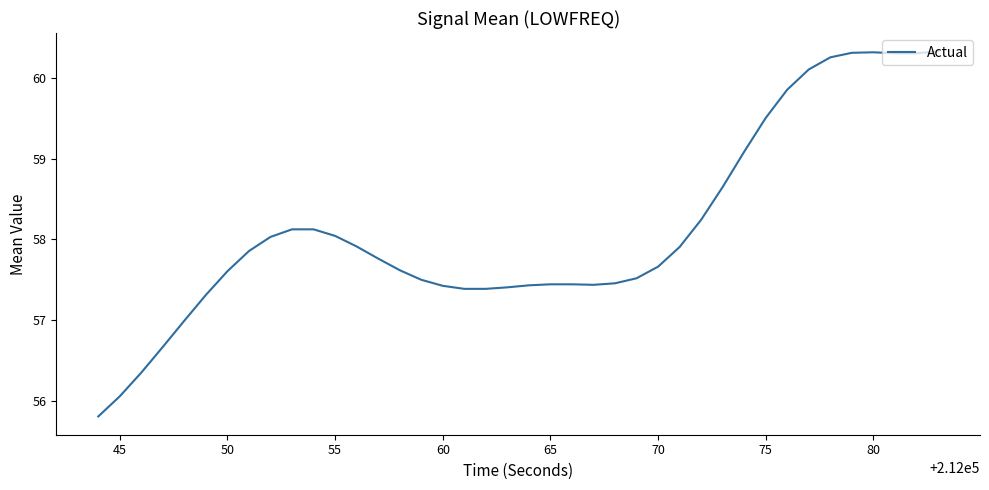

What is the minimum value shown in the chart?

55.8